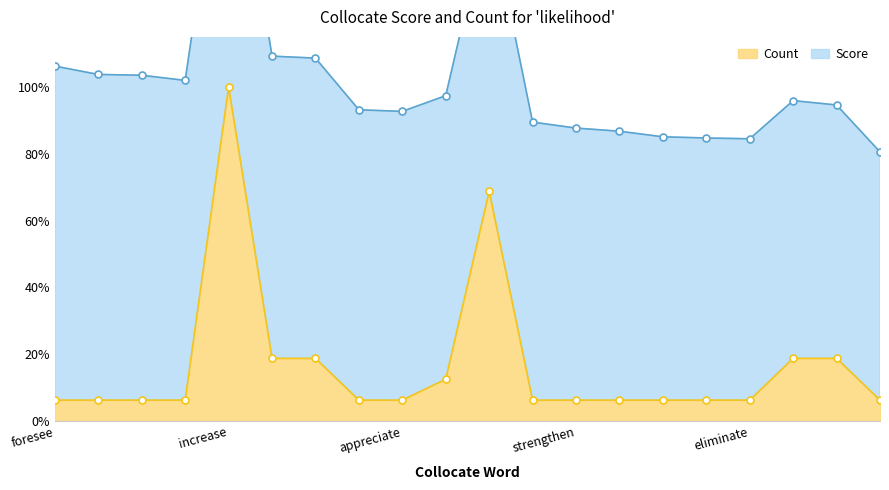

Rank the categories by value from lowest to highest.

foresee, worsen, precipitate, heighten, maximize, appreciate, judge, strengthen, maximise, minimise, win, eliminate, imply, perceive, decrease, enhance, influence, indicate, reduce, increase